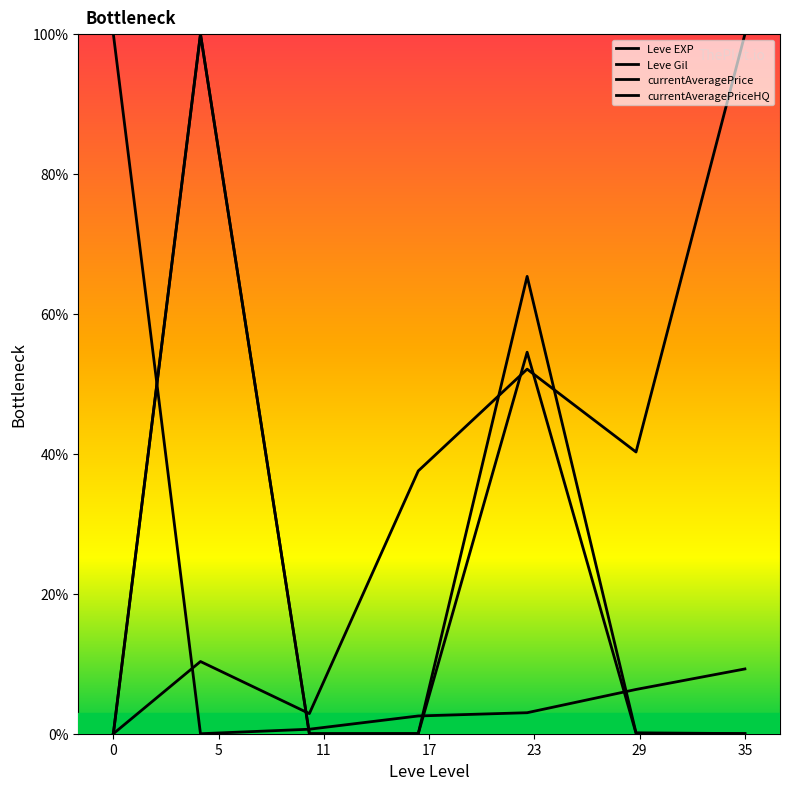

Does the chart display data point markers on the line(s)?

No